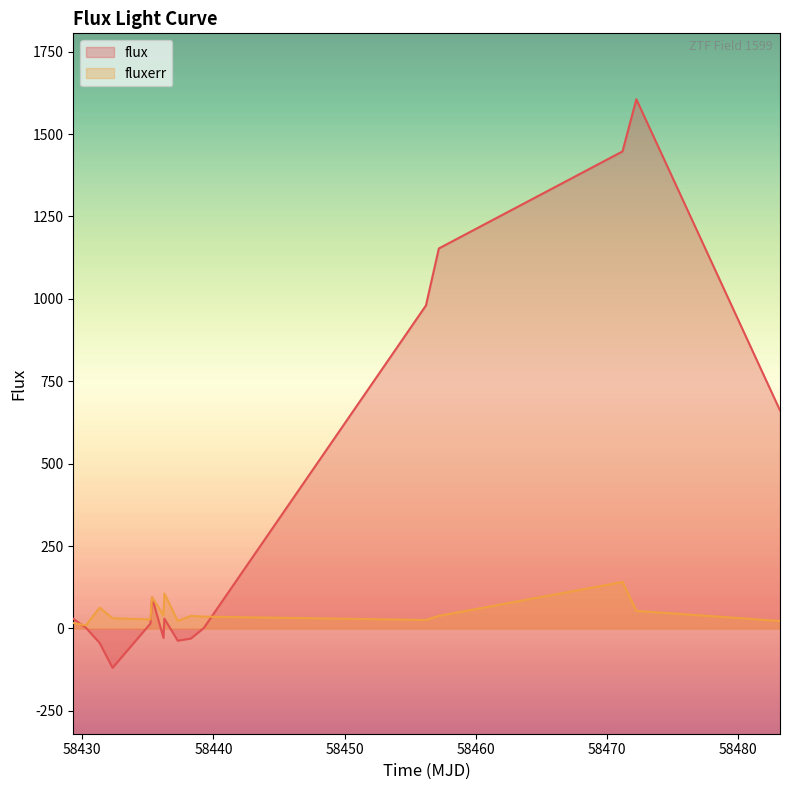

Which series has the largest range (max minus min)?

flux